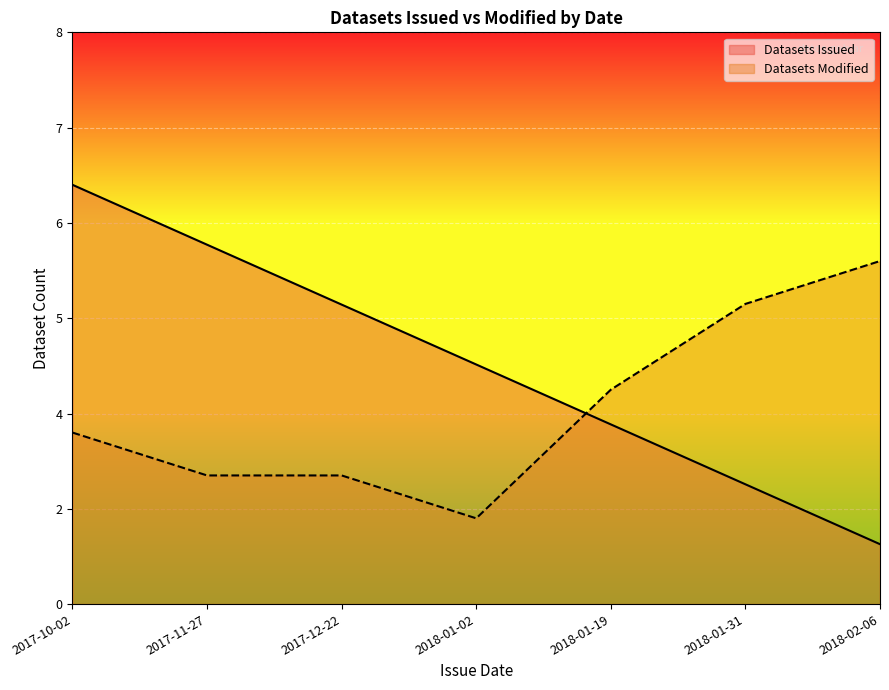

Reading right to left, list all the values displayed in this chart.

Datasets Issued: 2018-02-06=3.1	2018-01-31=6.3	2018-01-19=9.4	2018-01-02=12.6	2017-12-22=15.7	2017-11-27=18.9	2017-10-02=22.0
Datasets Modified: 2018-02-06=18.0	2018-01-31=15.8	2018-01-19=11.2	2018-01-02=4.5	2017-12-22=6.8	2017-11-27=6.8	2017-10-02=9.0